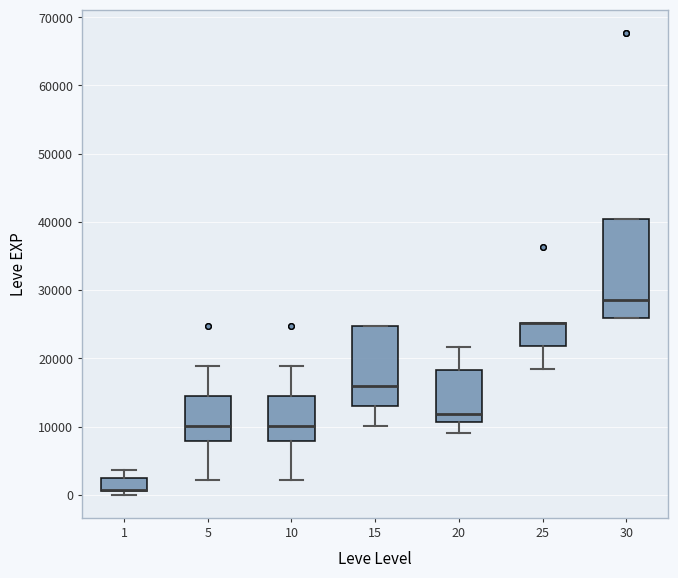

Where is the lower edge of the box at x = 5 on the y-axis? The values are not printed on the chart, so give them approximately, as read against the axis.

8000